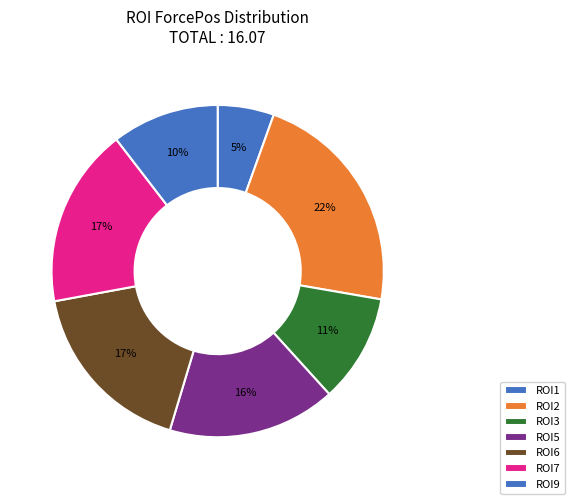

To the nearest percent, what is the difference between the ROI1 and ROI2 slice percentages?

17%